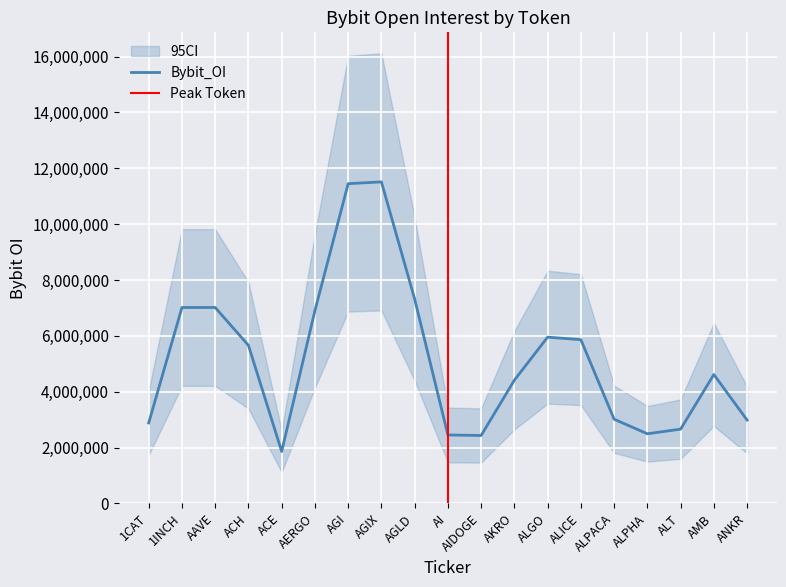

Is it true that Bybit_OI equals 11448777.7 at AGI?

True